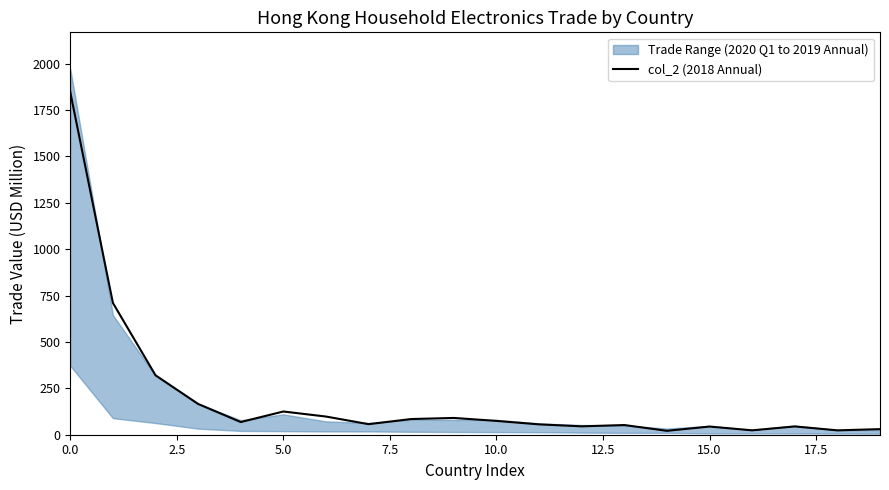

What is the label of the 1st point from the right?

19